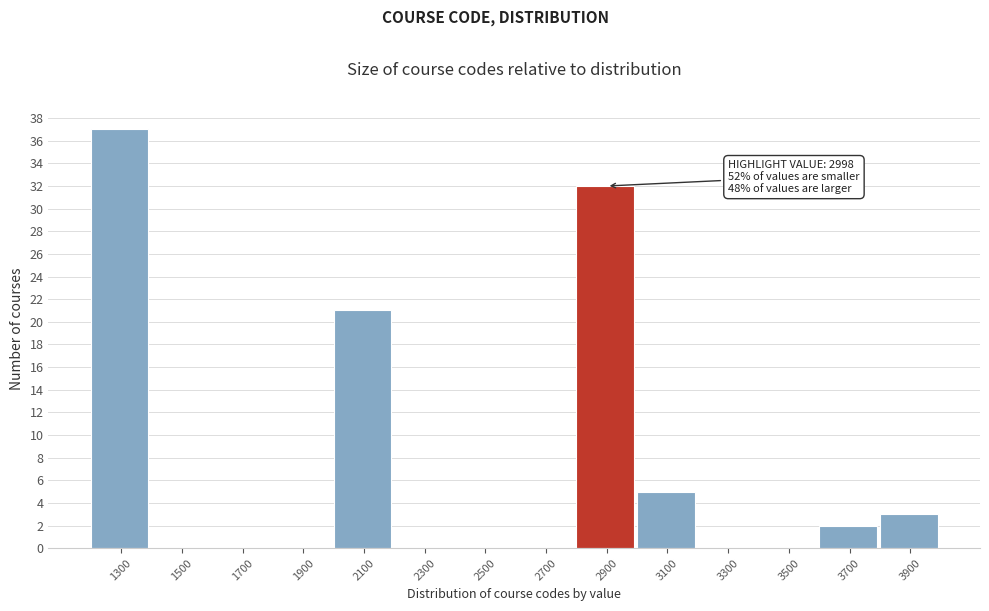

Over which range of the x-axis is the bar tallest?

1200 to 1400